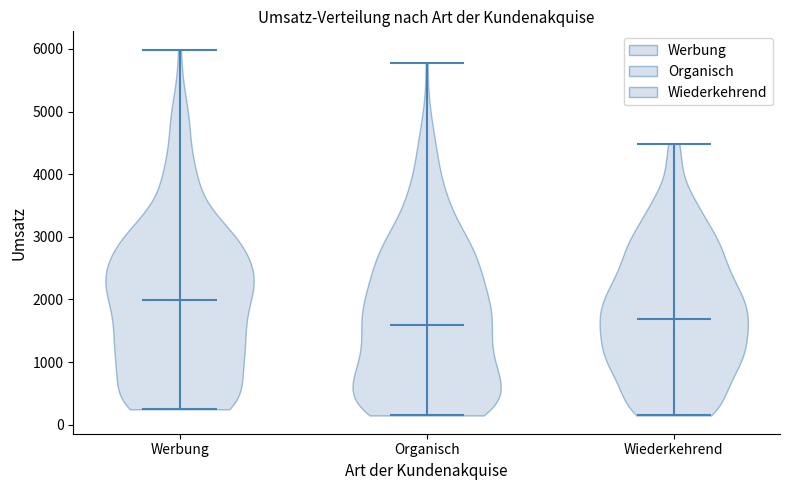

Reading left to right, read every violin against the y-axis: where its median line is, and the lowest and highest points it reaches. The values are not printed on the chart, so give them approximately, as read against the axis.

Werbung: median line 2000, lowest point 200, highest point 6000
Organisch: median line 1600, lowest point 100, highest point 5800
Wiederkehrend: median line 1700, lowest point 100, highest point 4500